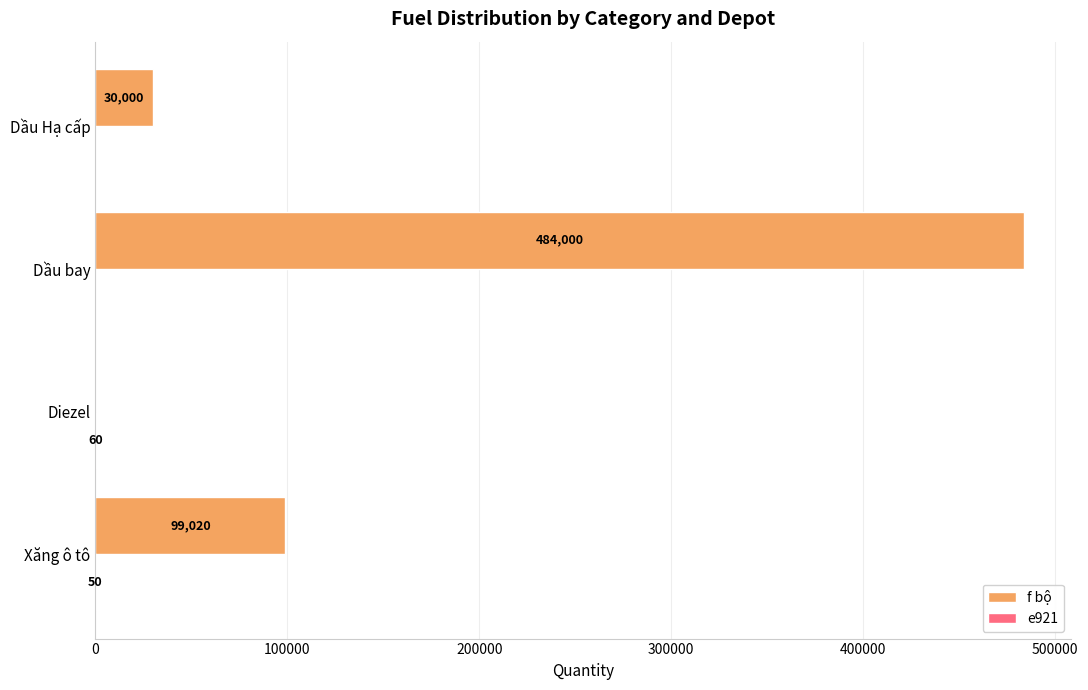

Where is f bộ nearest to the value 242000?

Xăng ô tô